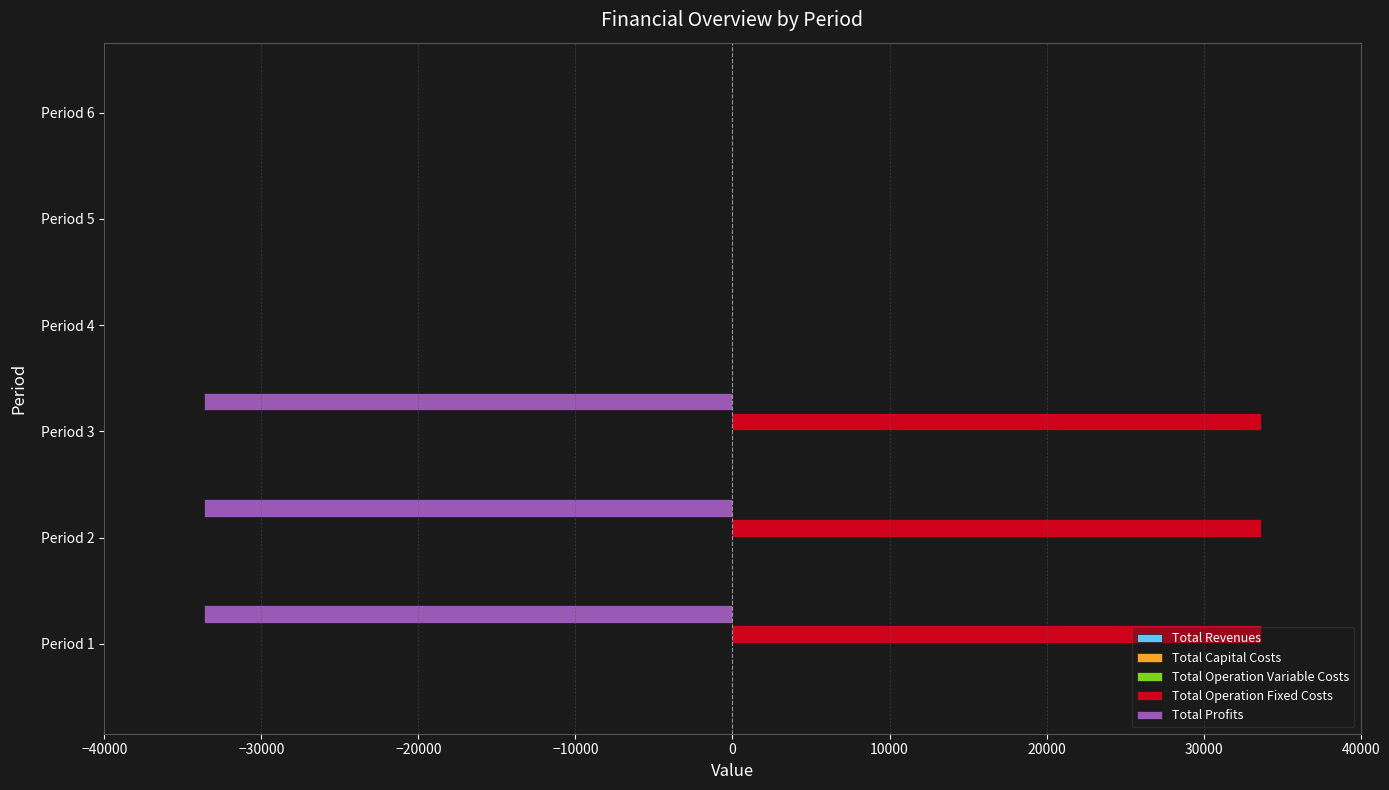

Is the value of Total Profits at Period 5 greater than the value of Total Operation Fixed Costs at Period 3?

No